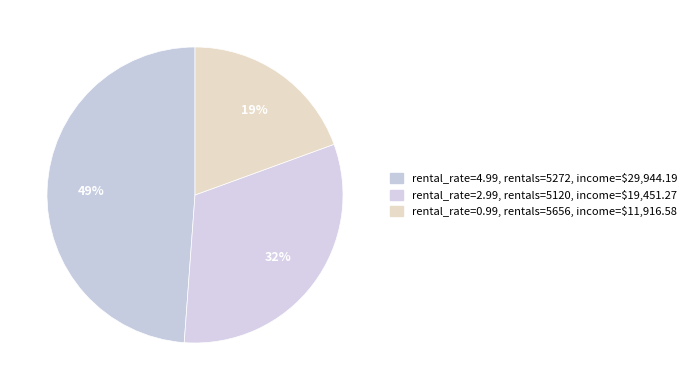

How many slices are in this pie chart?

3